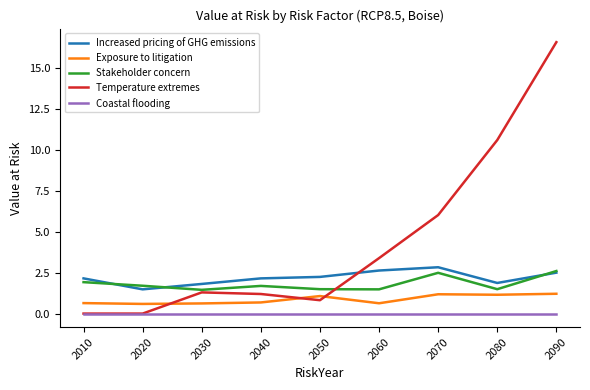

What is the maximum value for Temperature extremes?

16.6